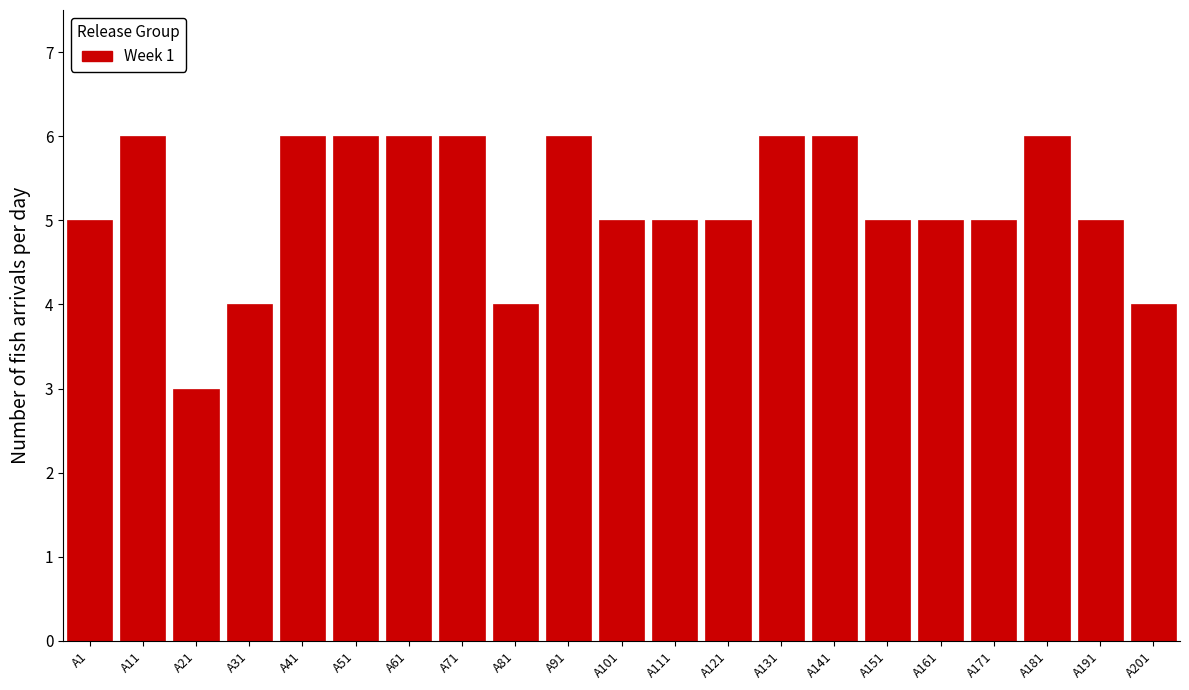

Reading left to right, extract all data points from this chart.

5	6	3	4	6	6	6	6	4	6	5	5	5	6	6	5	5	5	6	5	4